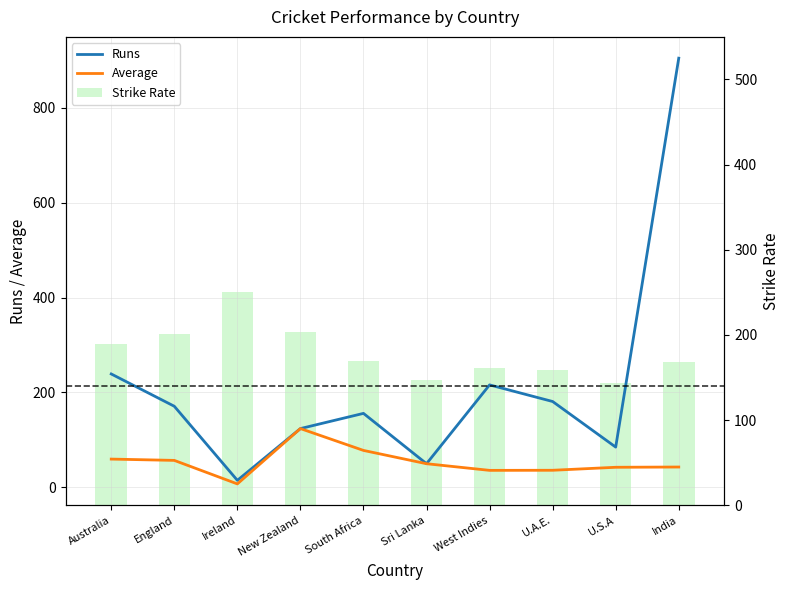

Rank the series by their maximum value, from lowest to highest.

Average, Strike Rate, Runs